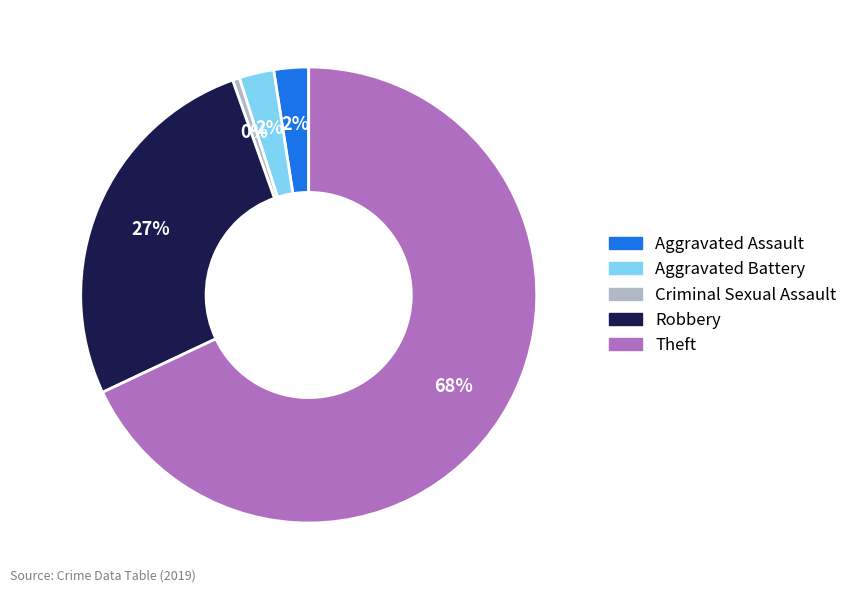

To the nearest percent, what is the combined percentage of Aggravated Battery and Robbery?

29%